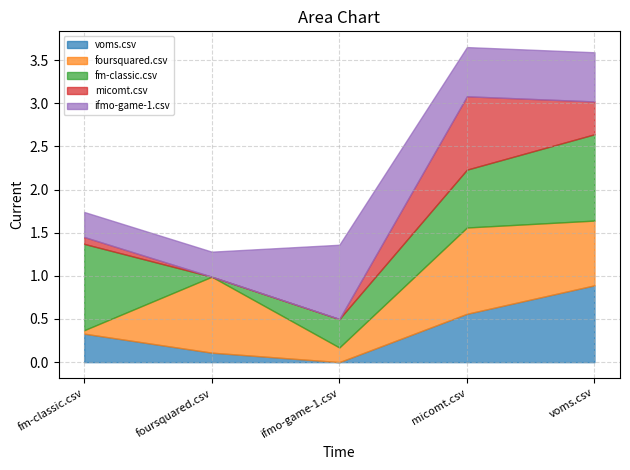

Reading left to right, extract all data points from this chart.

voms.csv: fm-classic.csv=0.3	foursquared.csv=0.1	ifmo-game-1.csv=0.0	micomt.csv=0.6	voms.csv=0.9
foursquared.csv: fm-classic.csv=0.0	foursquared.csv=0.9	ifmo-game-1.csv=0.2	micomt.csv=1.0	voms.csv=0.8
fm-classic.csv: fm-classic.csv=1.0	foursquared.csv=0.0	ifmo-game-1.csv=0.3	micomt.csv=0.7	voms.csv=1.0
micomt.csv: fm-classic.csv=0.1	foursquared.csv=0.0	ifmo-game-1.csv=0.0	micomt.csv=0.8	voms.csv=0.4
ifmo-game-1.csv: fm-classic.csv=0.3	foursquared.csv=0.3	ifmo-game-1.csv=0.9	micomt.csv=0.6	voms.csv=0.6